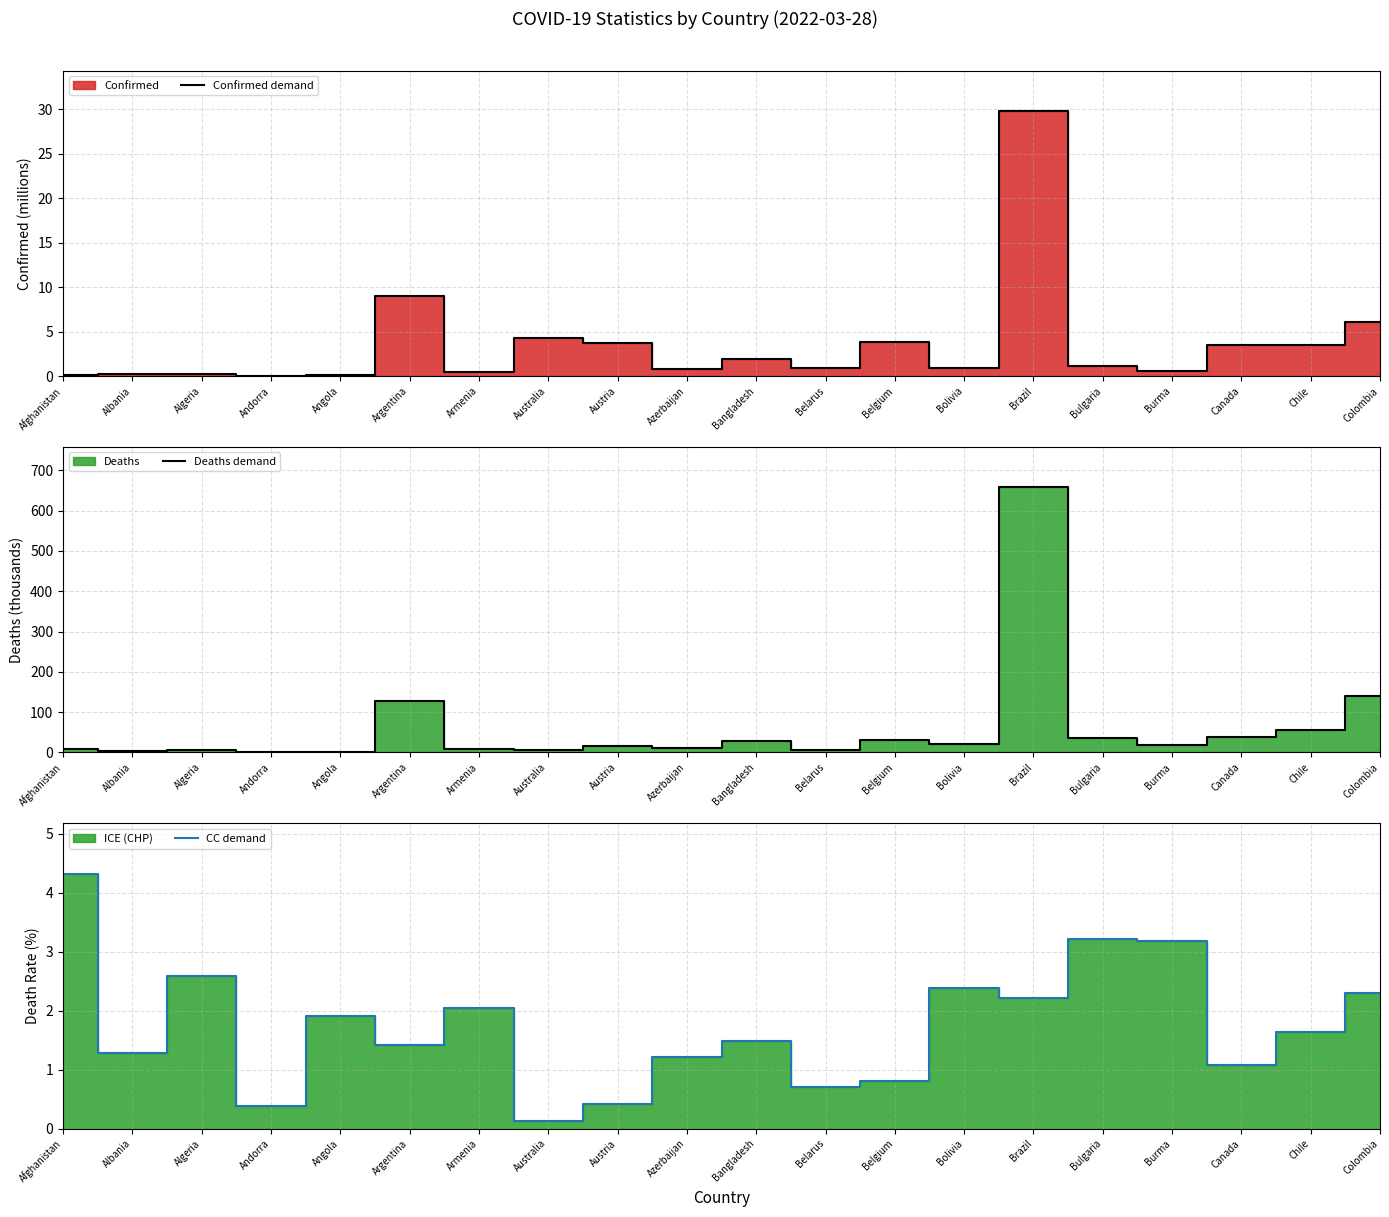

Where is Deaths demand nearest to the value 329?

Colombia